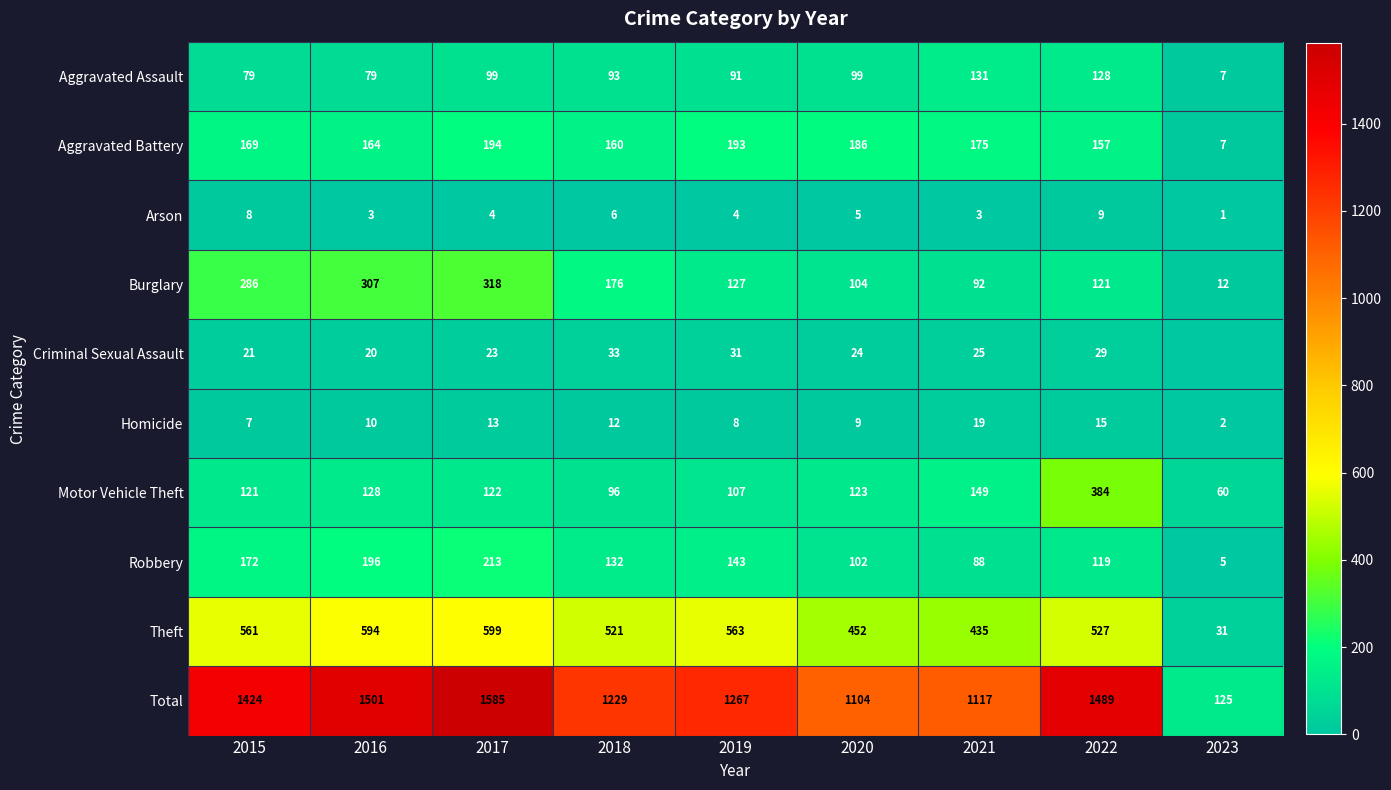

The Motor Vehicle Theft series shows 213 at 2017. True or false?

False